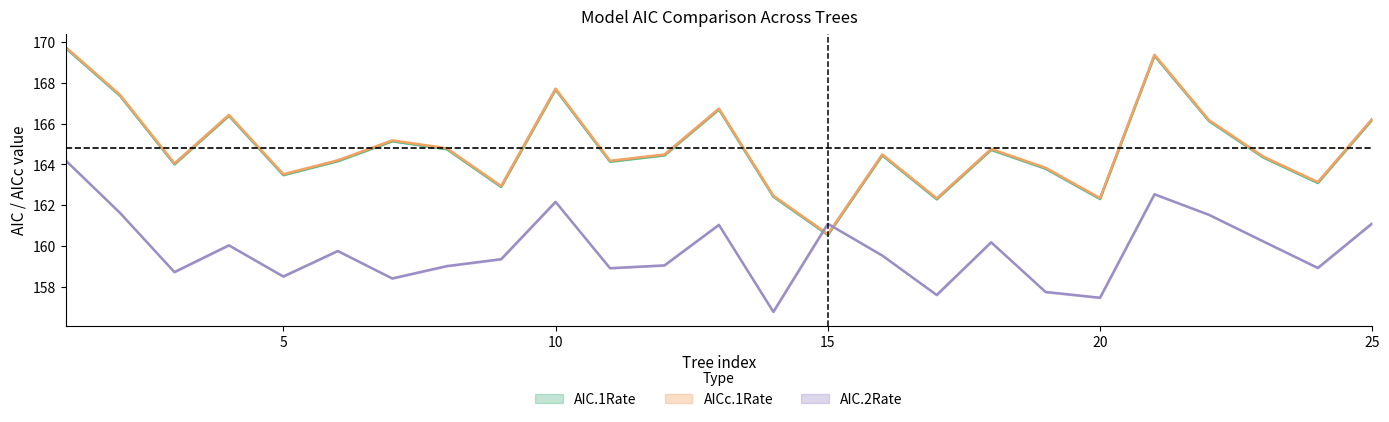

Reading right to left, transcribe all the data shown in this chart.

AIC.1Rate: 166.2	163.1	164.4	166.2	169.4	162.3	163.8	164.8	162.3	164.5	160.6	162.5	166.7	164.5	164.2	167.7	162.9	164.8	165.2	164.2	163.5	166.4	164.1	167.4	169.8
AICc.1Rate: 166.2	163.1	164.3	166.1	169.3	162.3	163.8	164.7	162.3	164.5	160.5	162.4	166.7	164.5	164.1	167.7	162.9	164.8	165.1	164.2	163.5	166.4	164.0	167.4	169.7
AIC.2Rate: 161.1	158.9	160.2	161.5	162.5	157.5	157.7	160.2	157.6	159.5	161.1	156.8	161.0	159.0	158.9	162.2	159.3	159.0	158.4	159.8	158.5	160.0	158.7	161.6	164.2